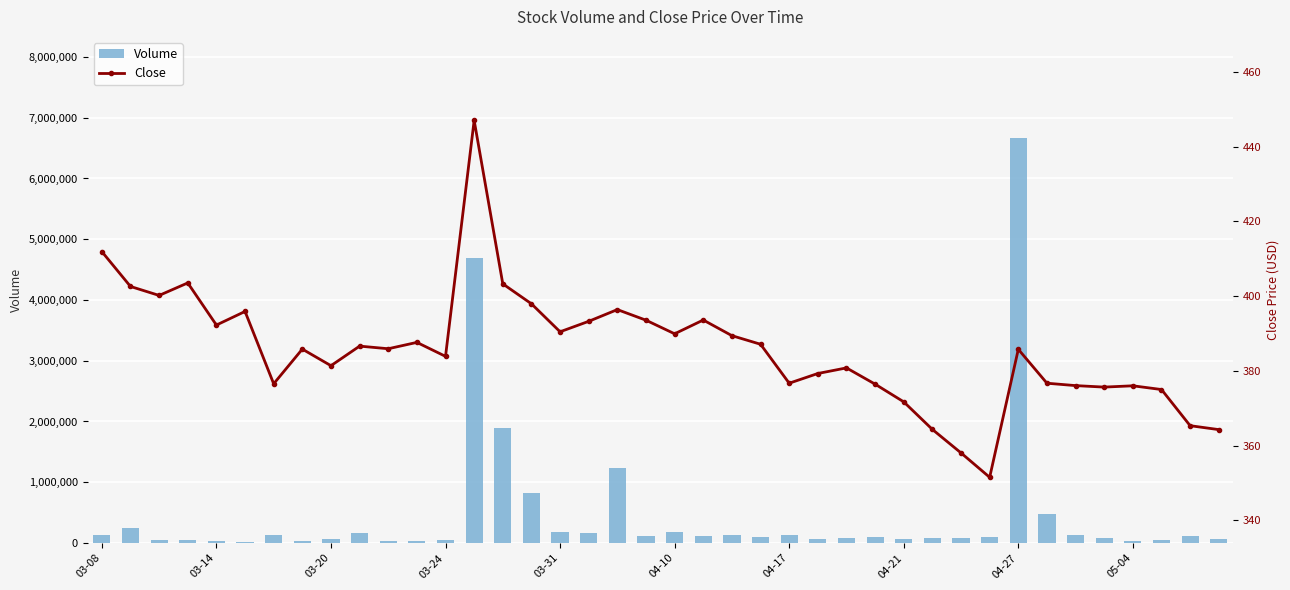

What is the difference between the Volume values at 17 and 32?

6493289.0